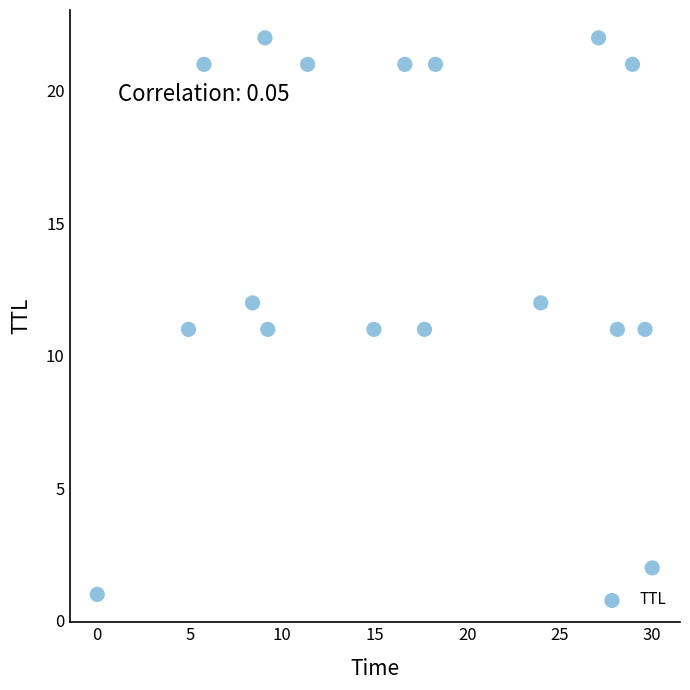

What is the range of Y values (max minus min)?

21